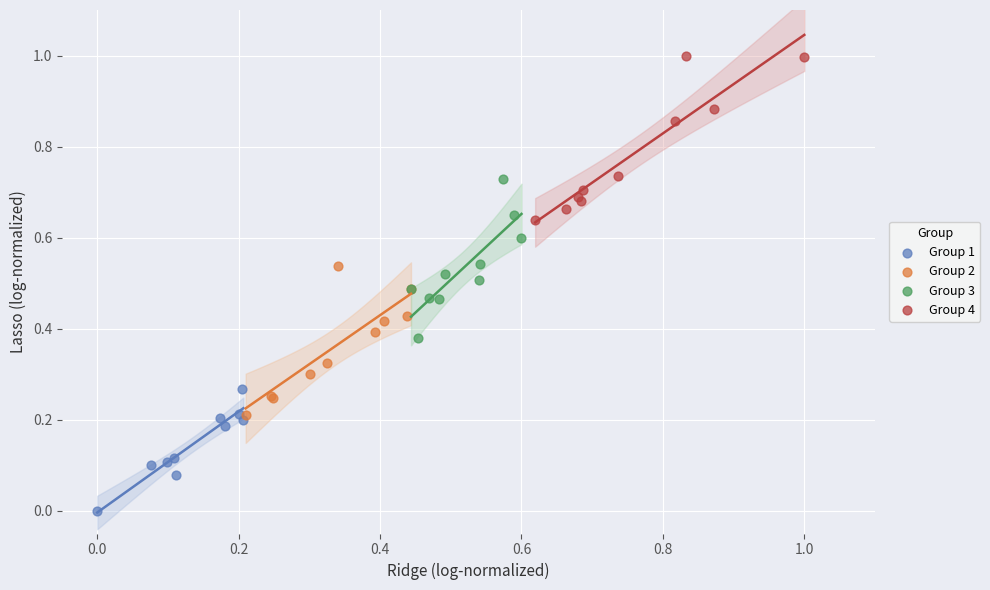

Which series reaches the maximum Y coordinate?

Group 4